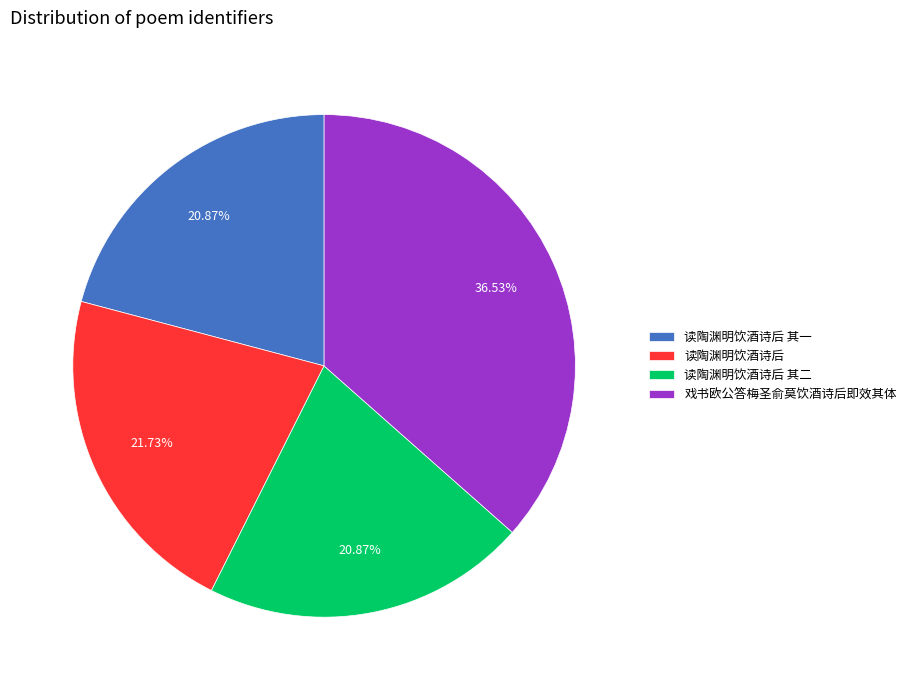

What is the largest slice in the pie chart?

戏书欧公答梅圣俞莫饮酒诗后即效其体